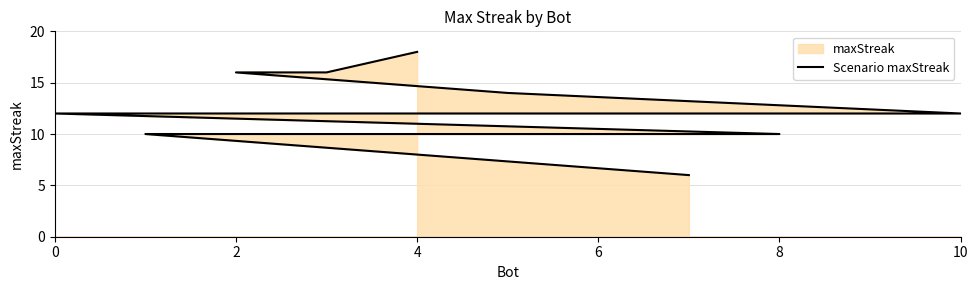

How many values are below 12?

3